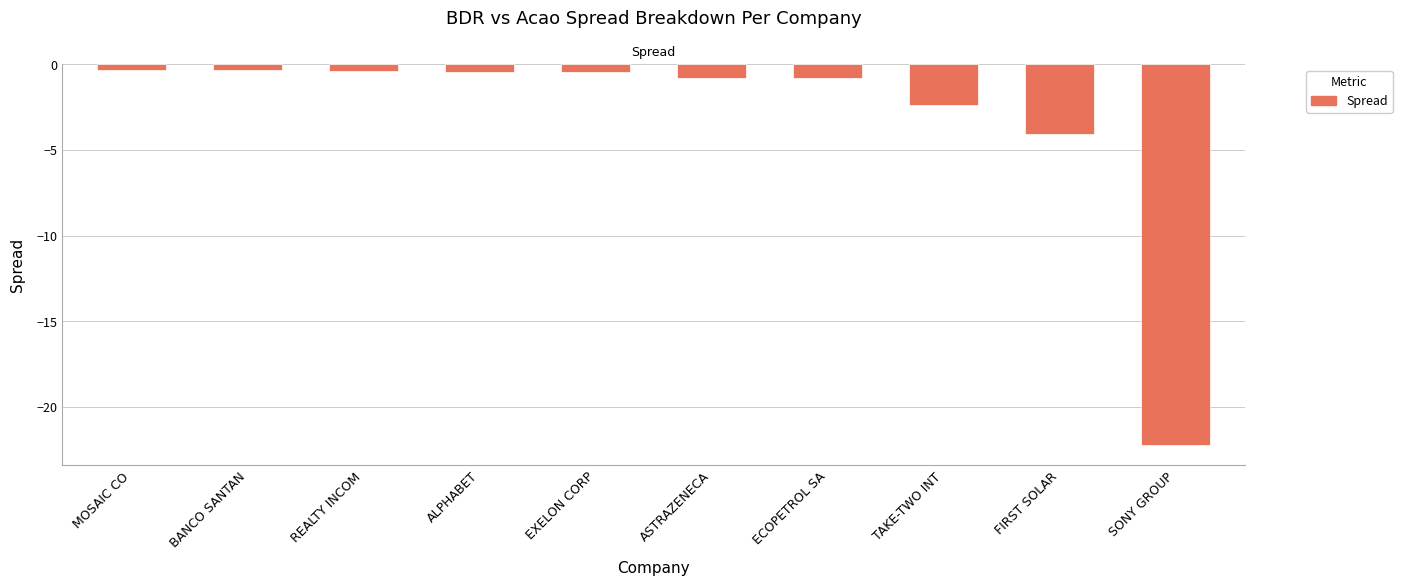

At which category does the chart reach its minimum across all series?

SONY GROUP